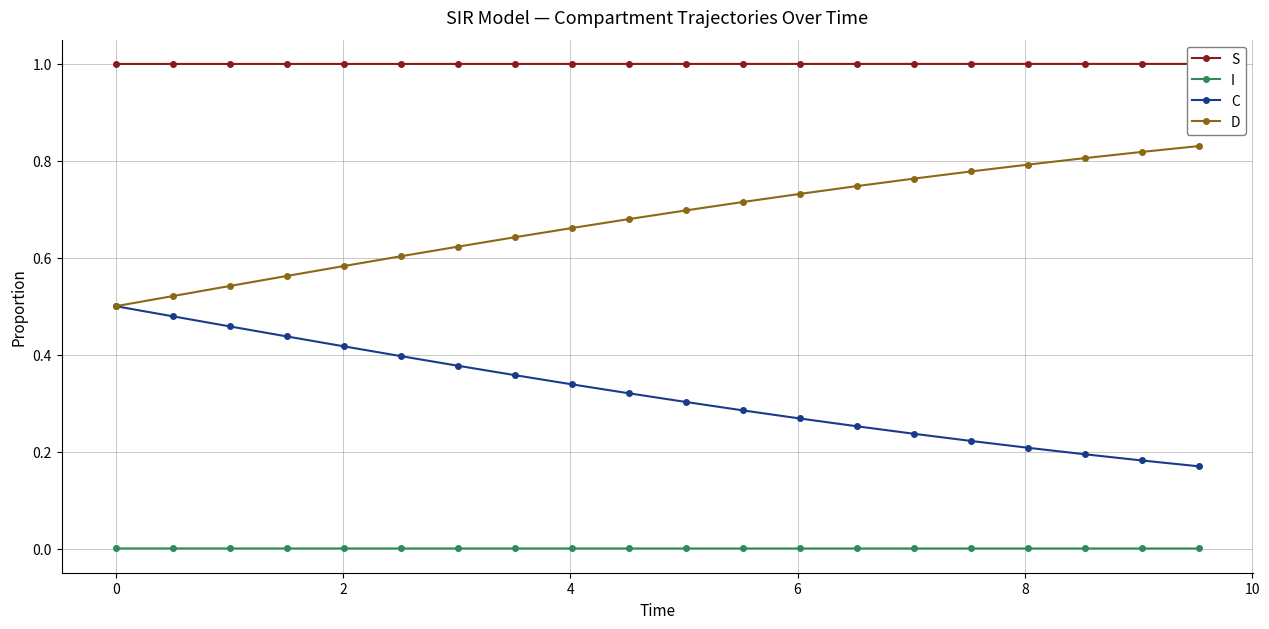

What is the maximum value for D?

0.8